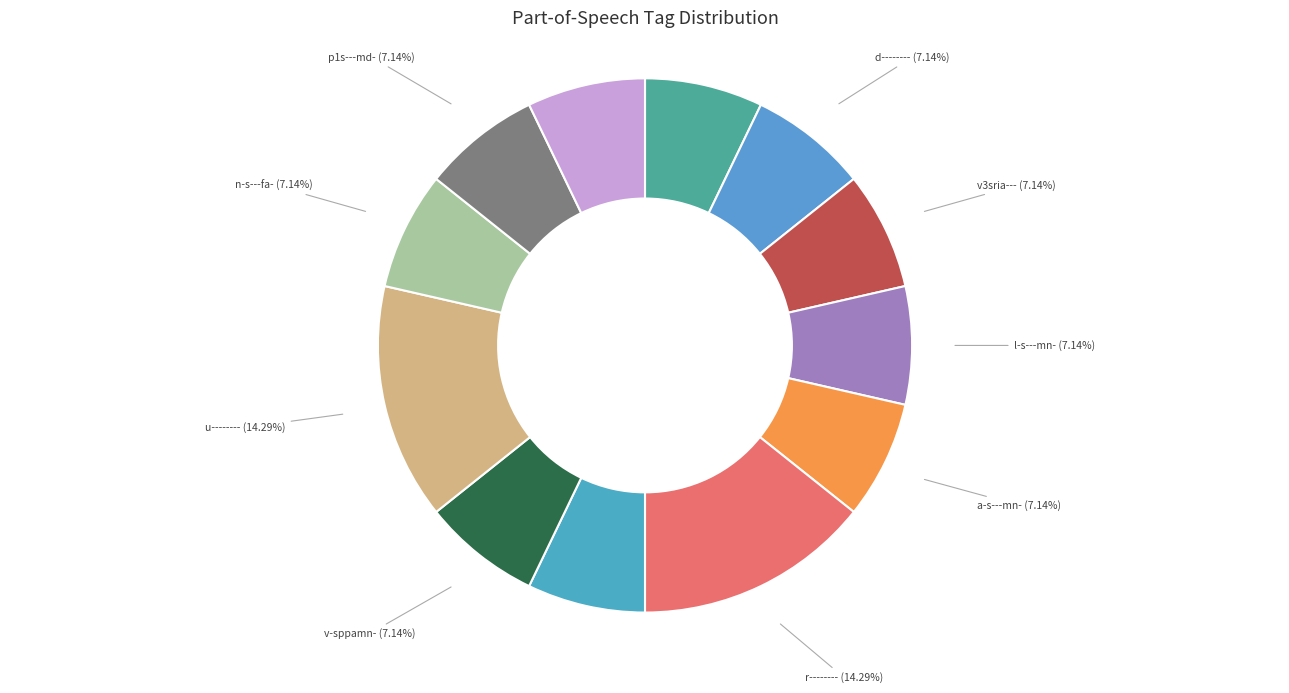

What is the ratio of the value at a-s---mn- to the value at n-s---fa-?

1.0